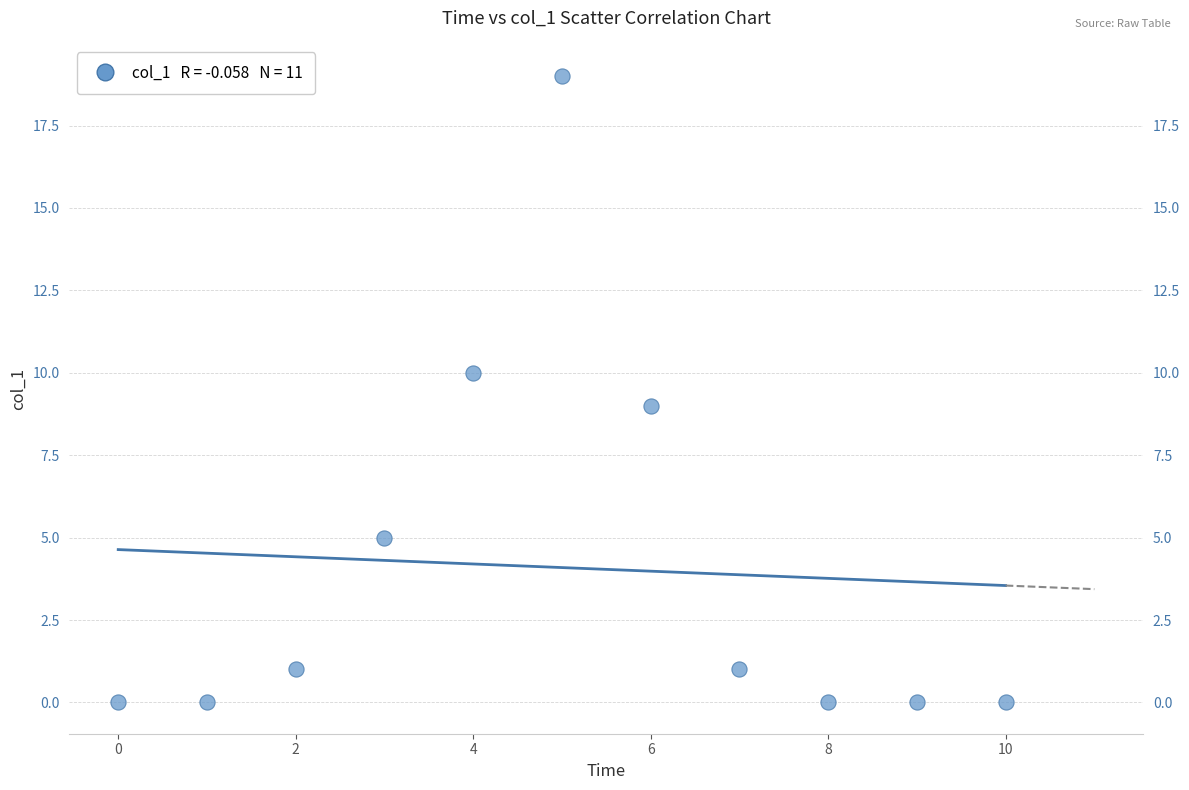

What is the range of Y values (max minus min)?

19